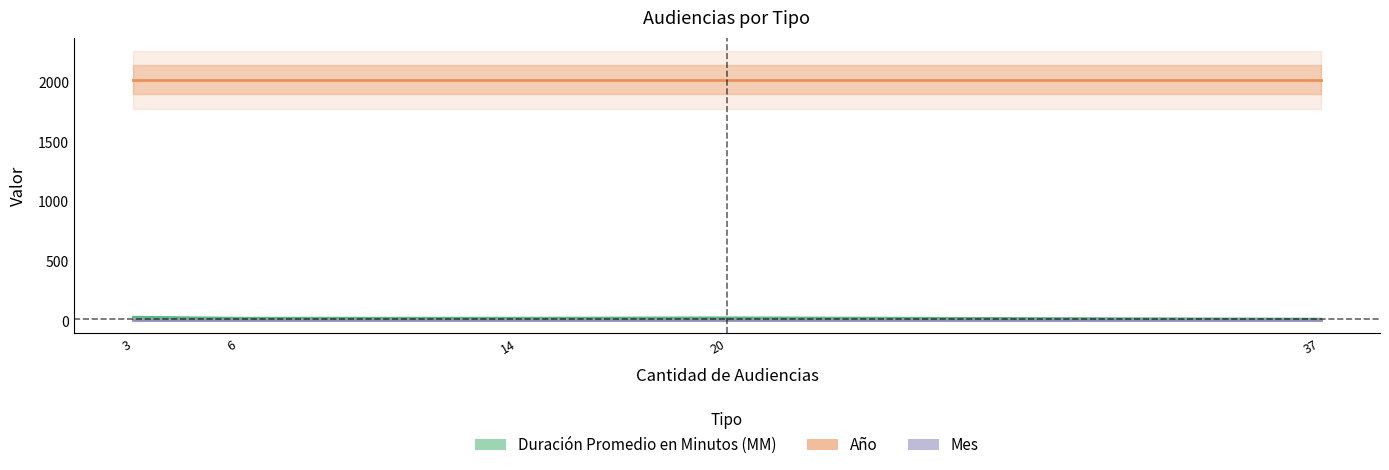

What is the average value of the Duración Promedio en Minutos (MM) series?

24